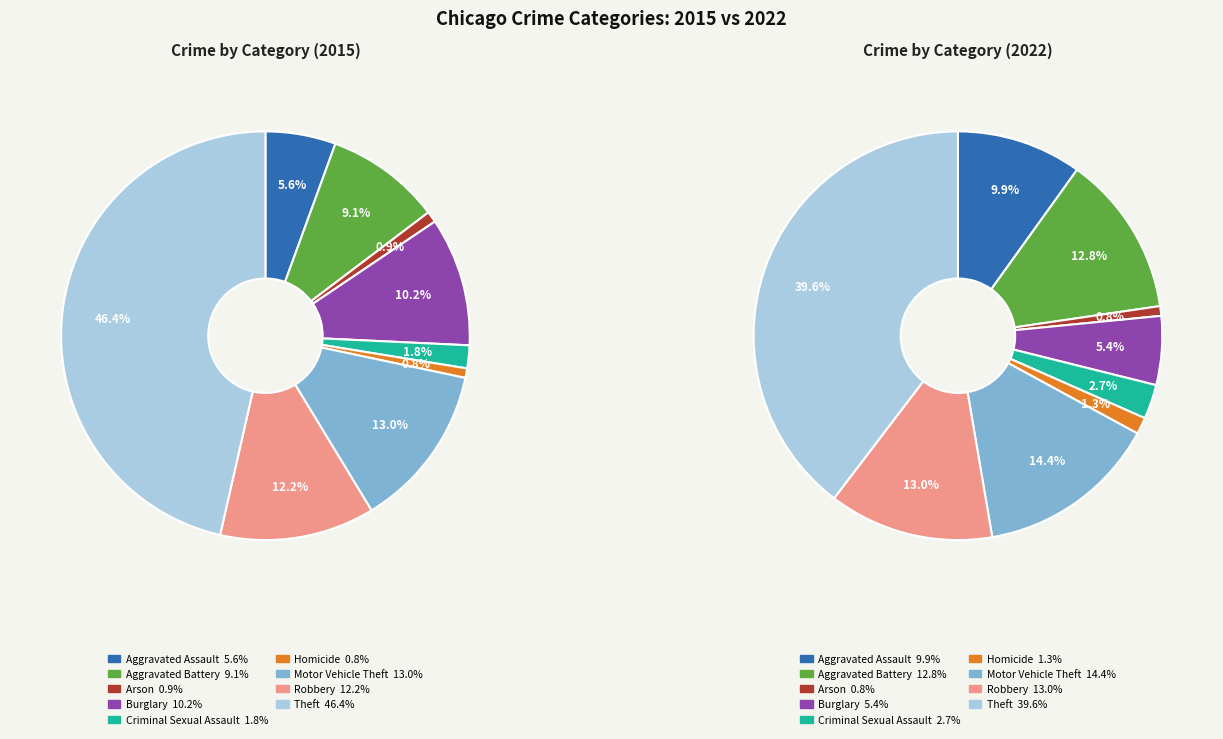

Is there any slice that represents more than half of the pie?

No